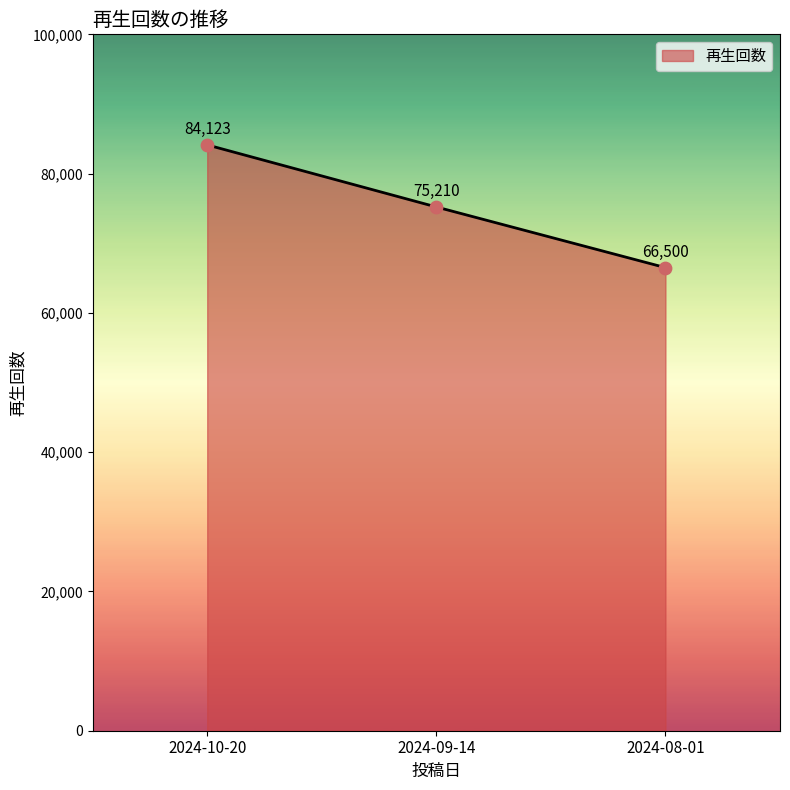

What is the change in value from 2024-10-20 to 2024-09-14?

-8913